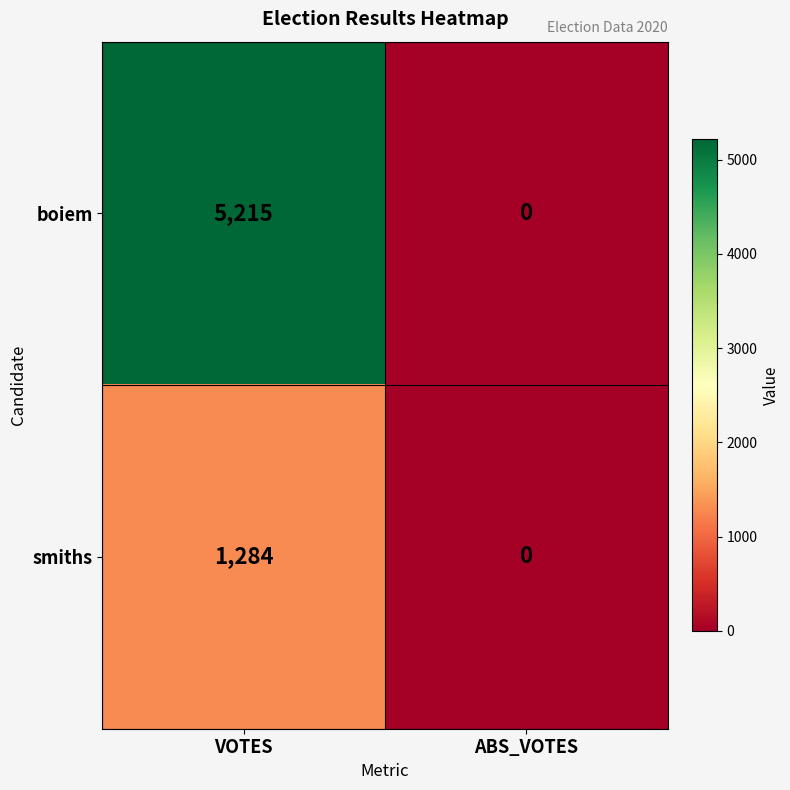

Count the number of data series in this chart.

2